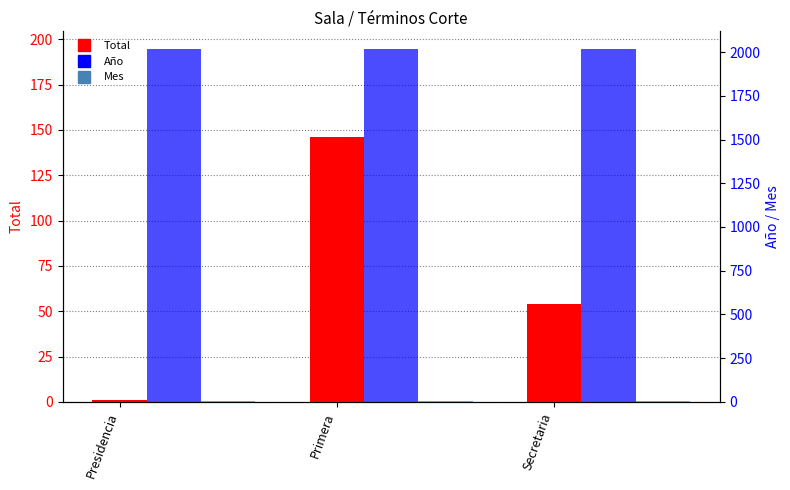

What is the sum of all Año values?

6054